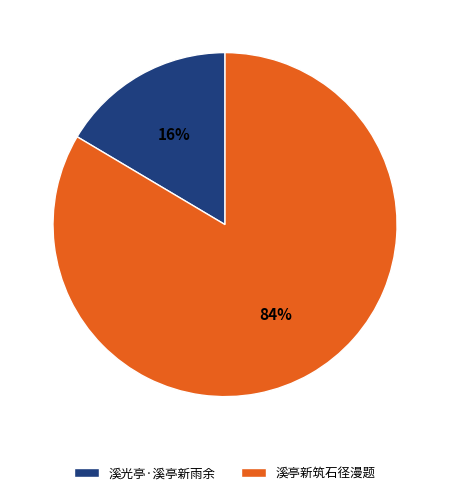

Which has a higher value, 溪光亭·溪亭新雨余 or 溪亭新筑石径漫题?

溪亭新筑石径漫题